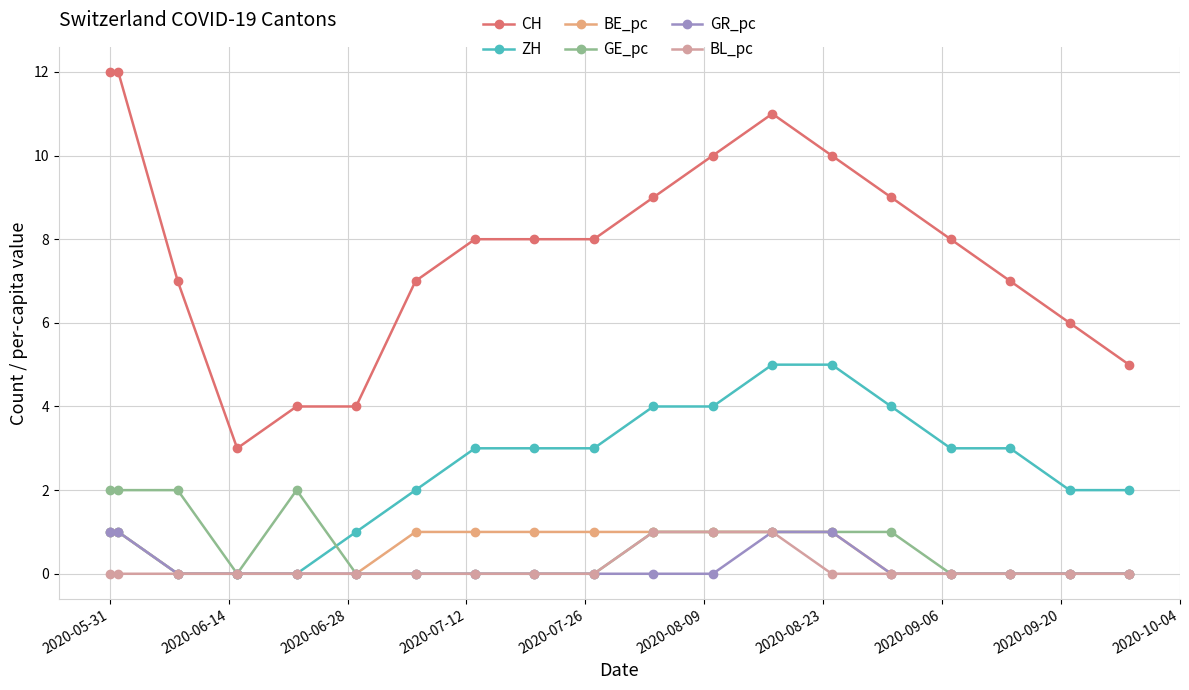

What is the lowest value of the CH series?

3